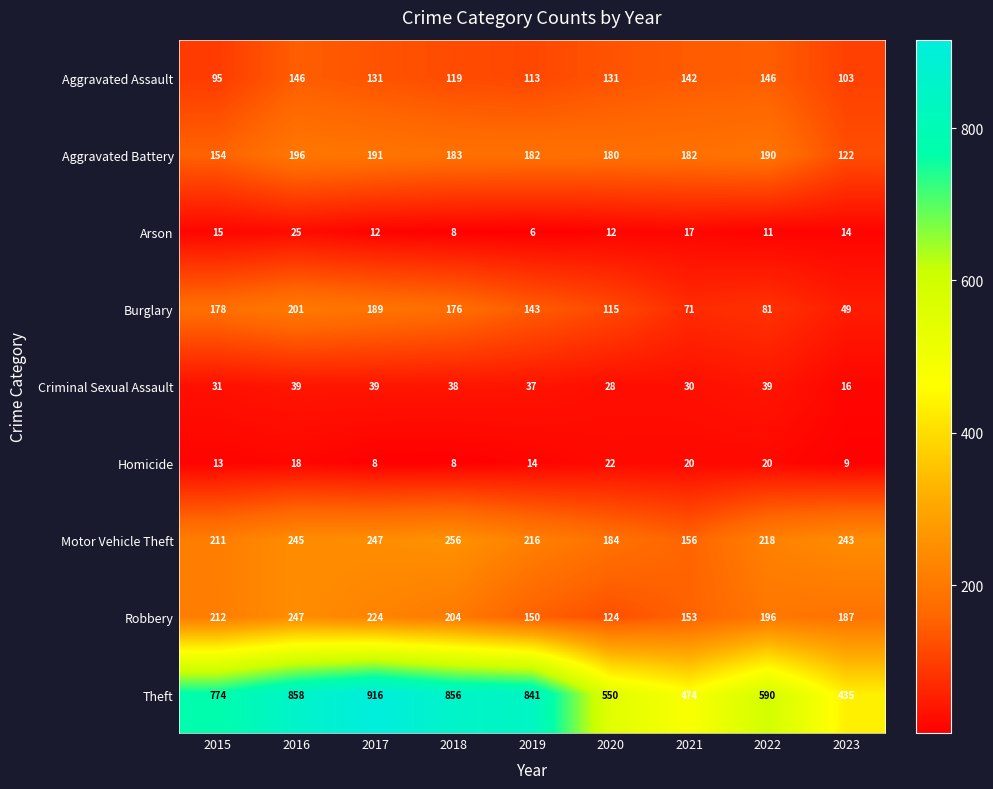

Is the value of Homicide at 2023 greater than the value of Criminal Sexual Assault at 2017?

No